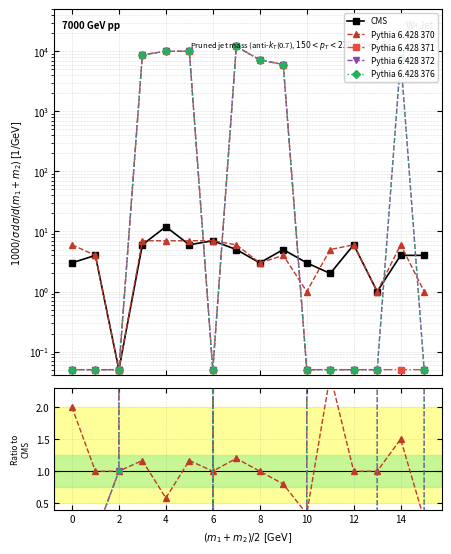

How many lines are shown in the chart?

5